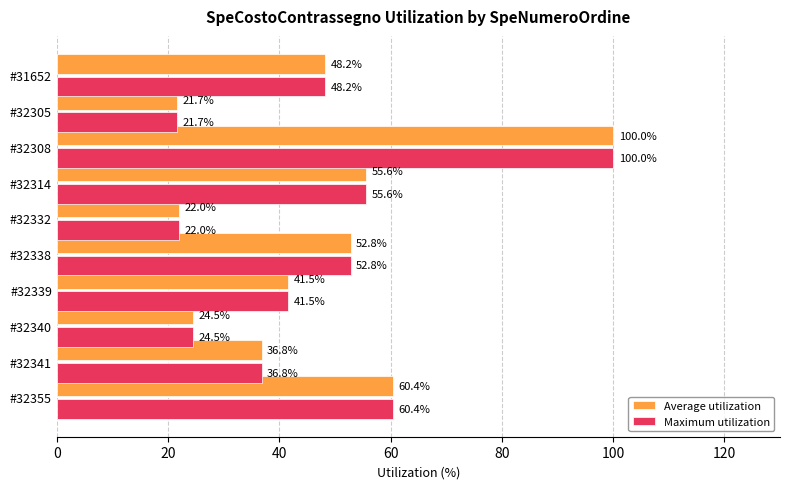

What is the smallest value displayed?

21.7